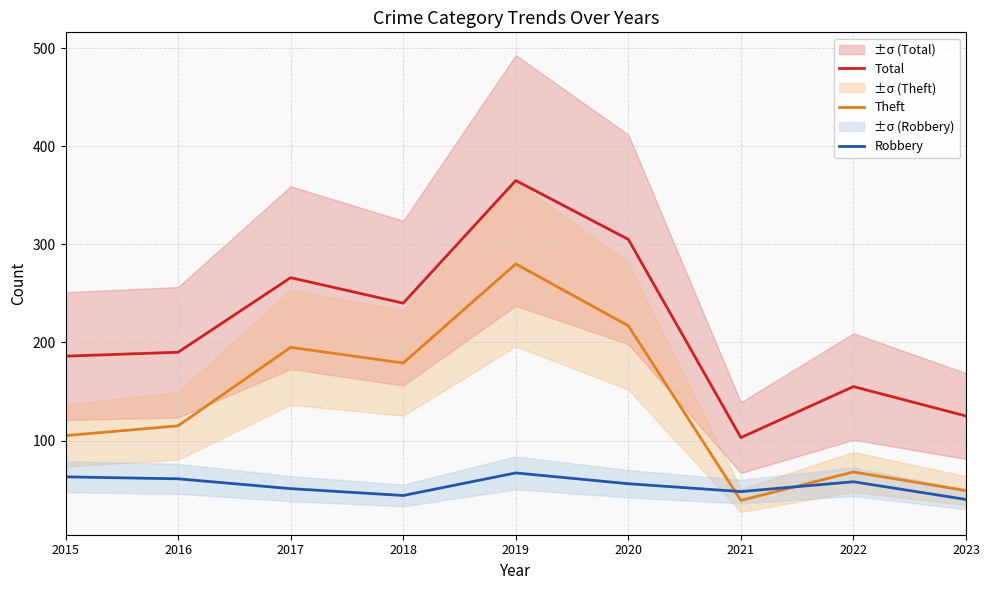

What is the value of the Theft point at the 9th from the left?

49